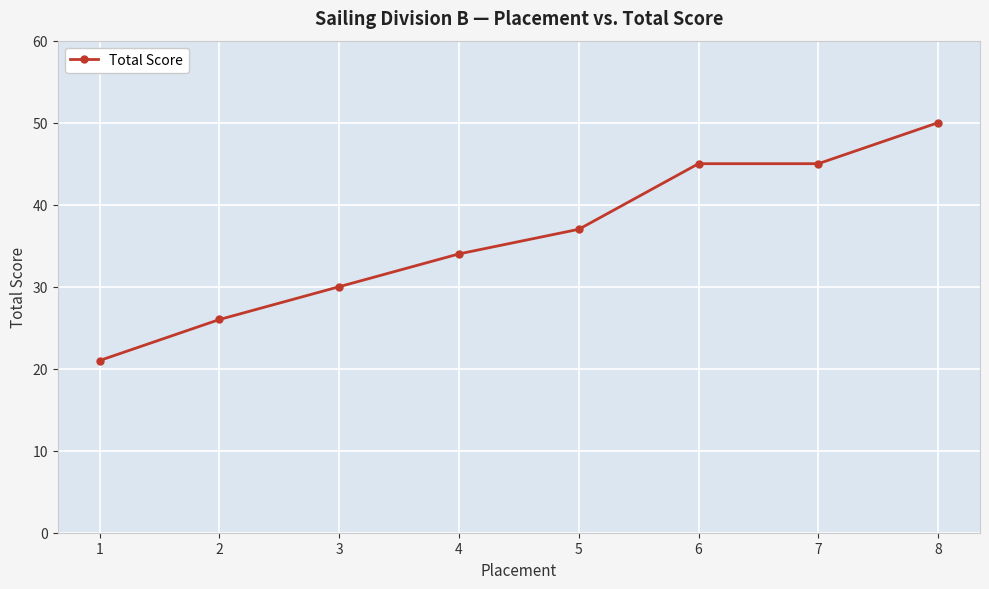

What is the sum of the values at 6 and 2?

71